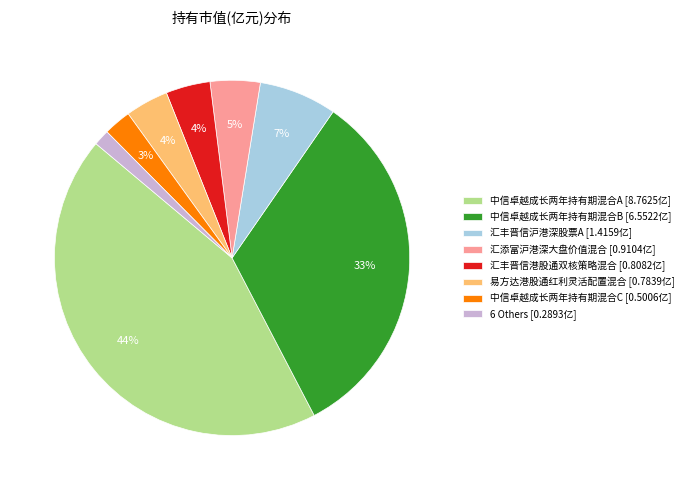

Which has a higher value, 汇添富沪港深大盘价值混合 [0.9104亿] or 6 Others [0.2893亿]?

汇添富沪港深大盘价值混合 [0.9104亿]